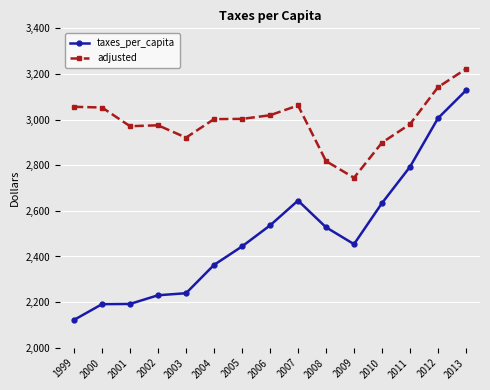

List the series in order of their overall mean, lowest first.

taxes_per_capita, adjusted